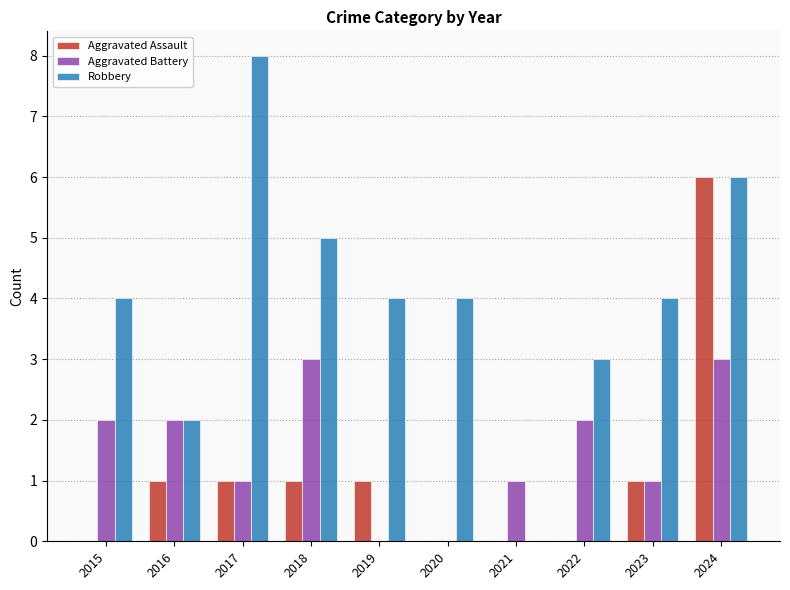

What is the highest value of the Aggravated Battery series?

3